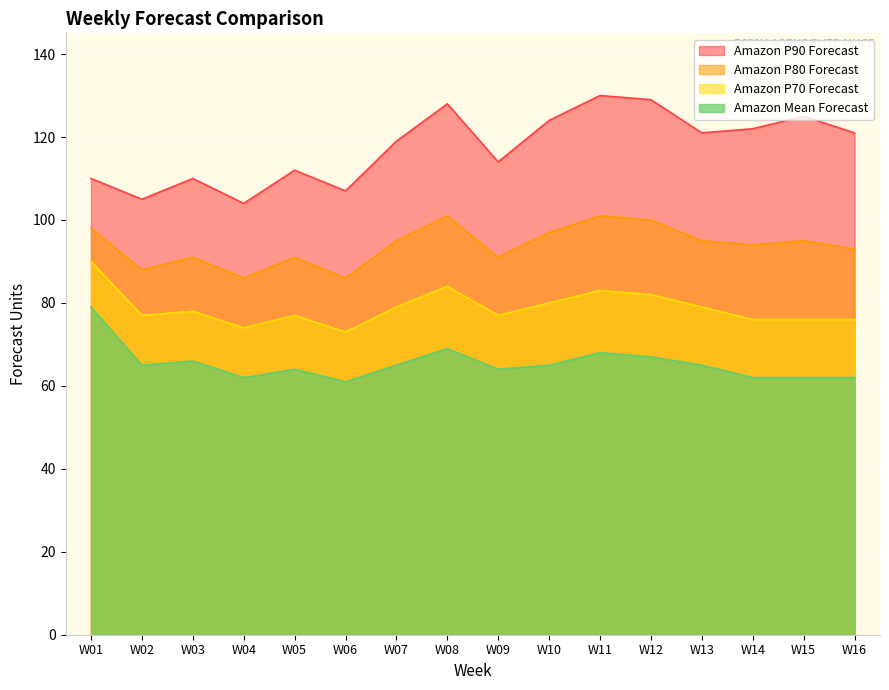

At which label does Amazon P80 Forecast first exceed 95?

W01